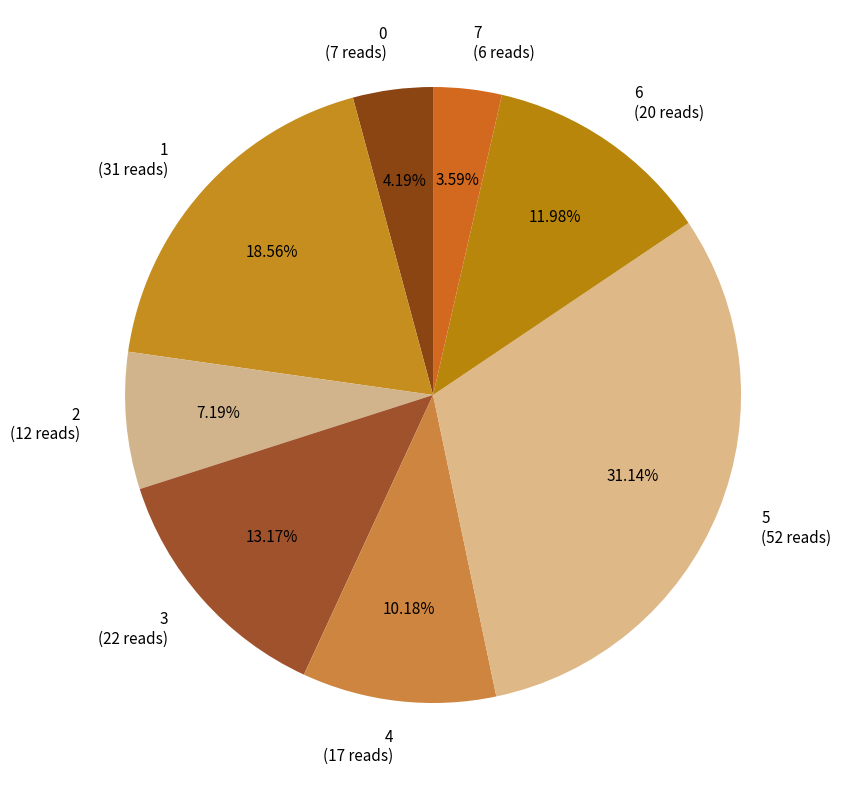

To the nearest percent, what is the difference between the 7 and 0 slice percentages?

1%